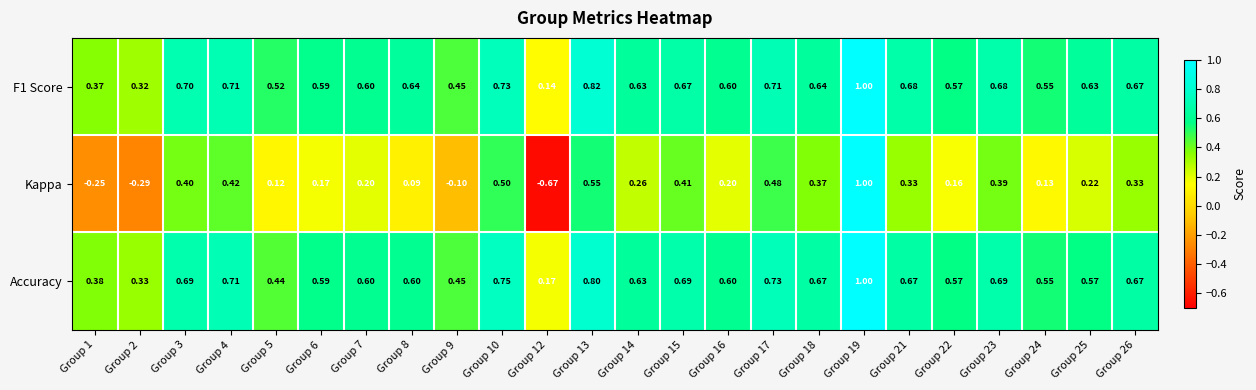

Which series changed the most between Group 5 and Group 14?

Accuracy